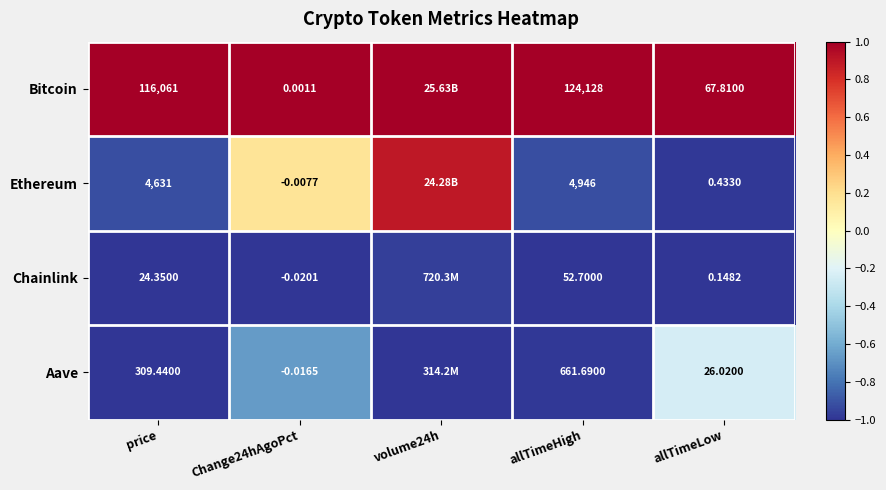

Between price and Change24hAgoPct, which series saw the biggest shift?

Bitcoin